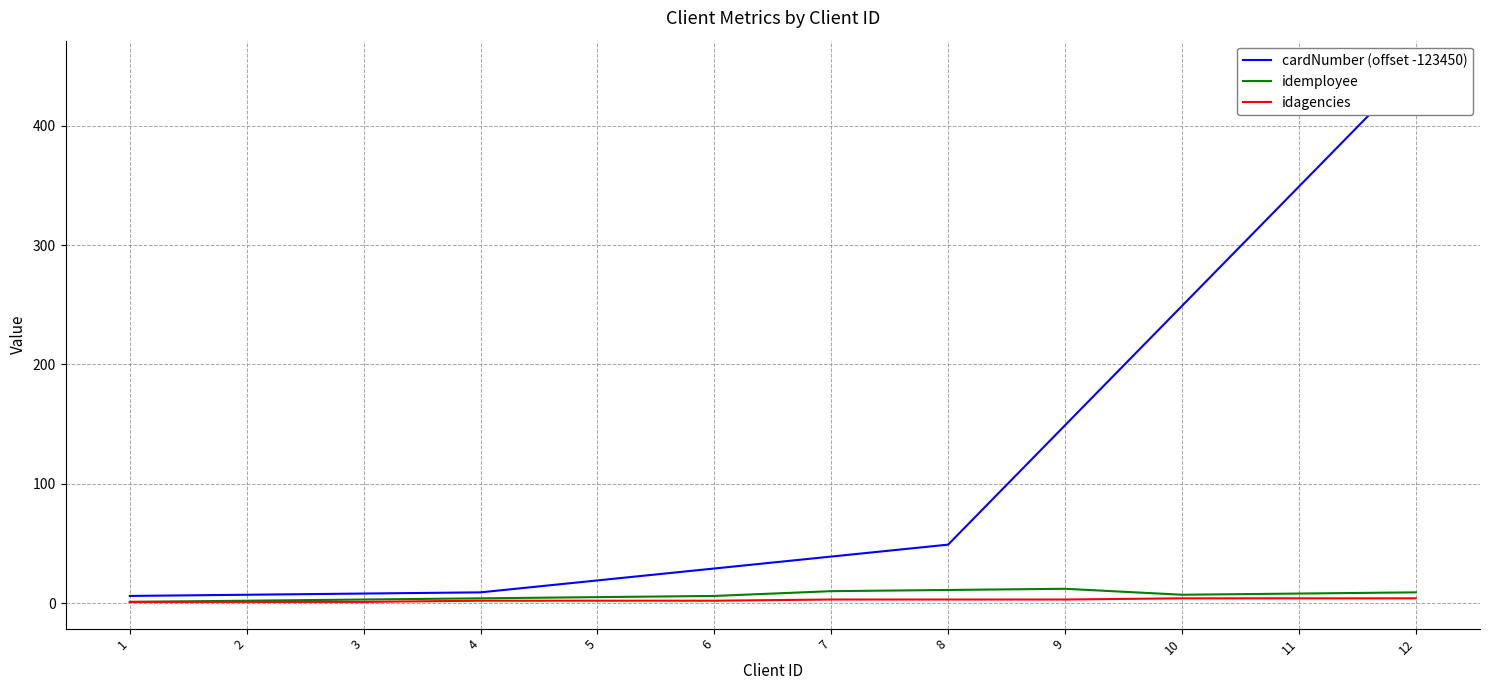

Reading right to left, transcribe all the data shown in this chart.

cardNumber (offset -123450): 12=449	11=349	10=249	9=149	8=49	7=39	6=29	5=19	4=9	3=8	2=7	1=6
idemployee: 12=9	11=8	10=7	9=12	8=11	7=10	6=6	5=5	4=4	3=3	2=2	1=1
idagencies: 12=4	11=4	10=4	9=3	8=3	7=3	6=2	5=2	4=2	3=1	2=1	1=1